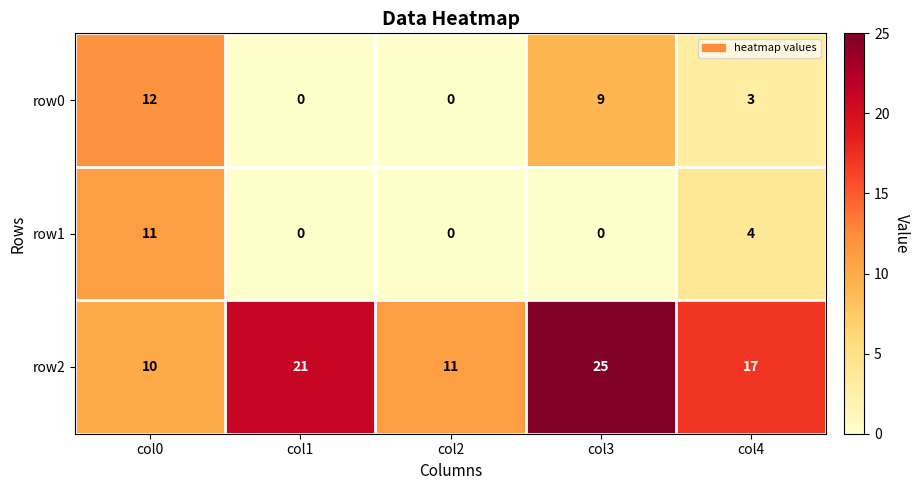

Reading left to right, list all the values displayed in this chart.

row0: 12	0	0	9	3
row1: 11	0	0	0	4
row2: 10	21	11	25	17